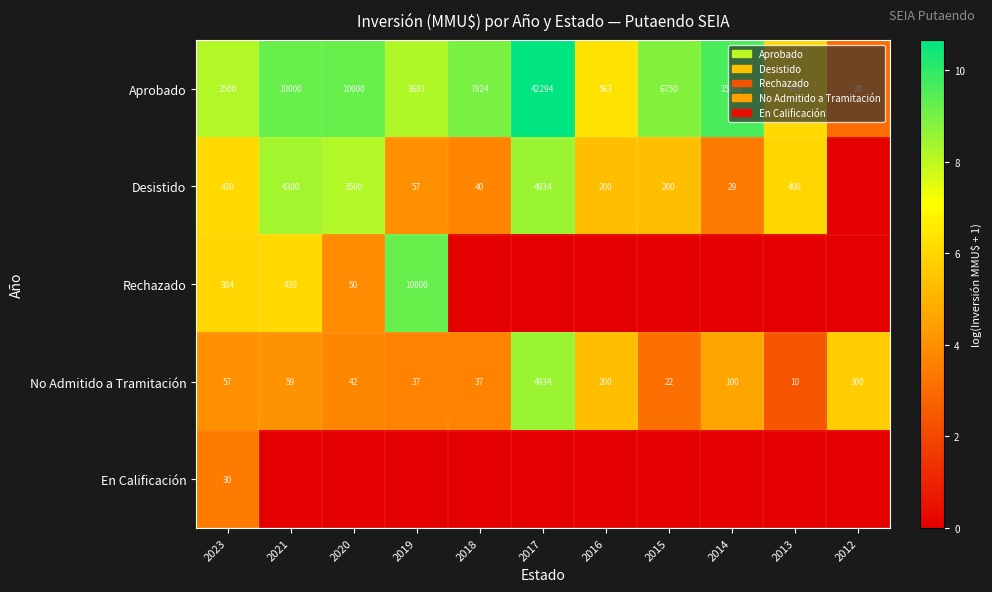

What is the lowest value of the No Admitido a Tramitación series?

10